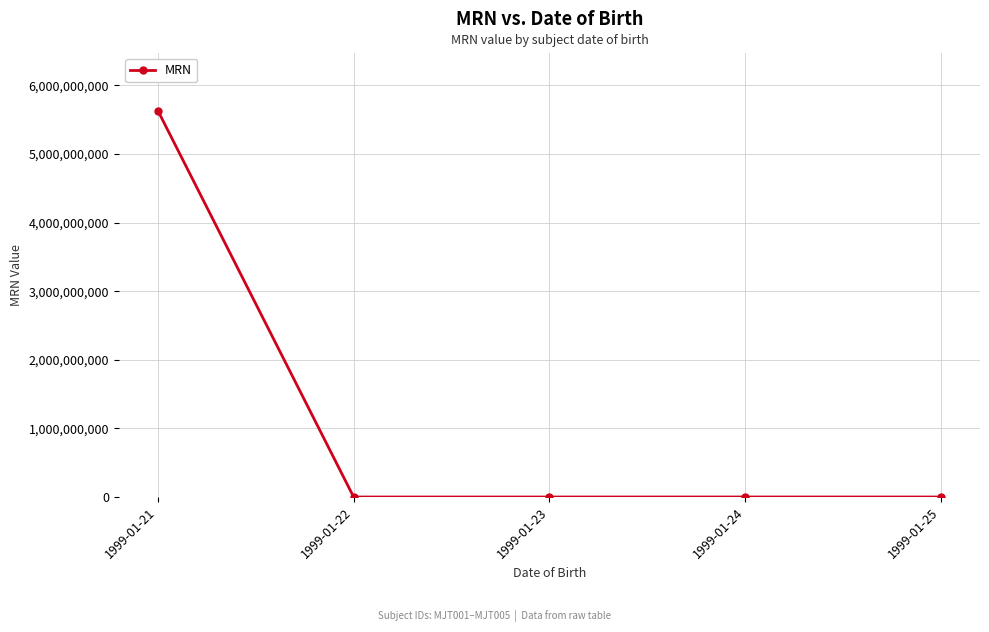

What is the difference between the maximum and minimum values?

5630249074